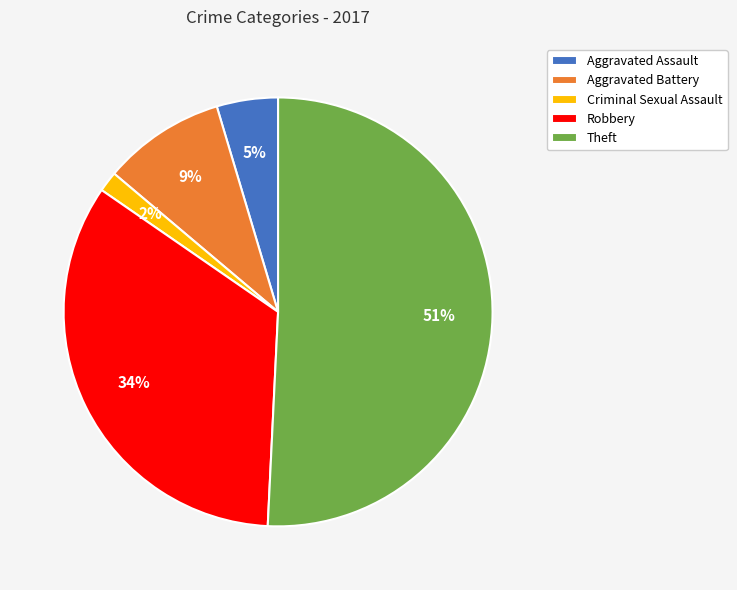

Between Robbery and Criminal Sexual Assault, which is larger?

Robbery